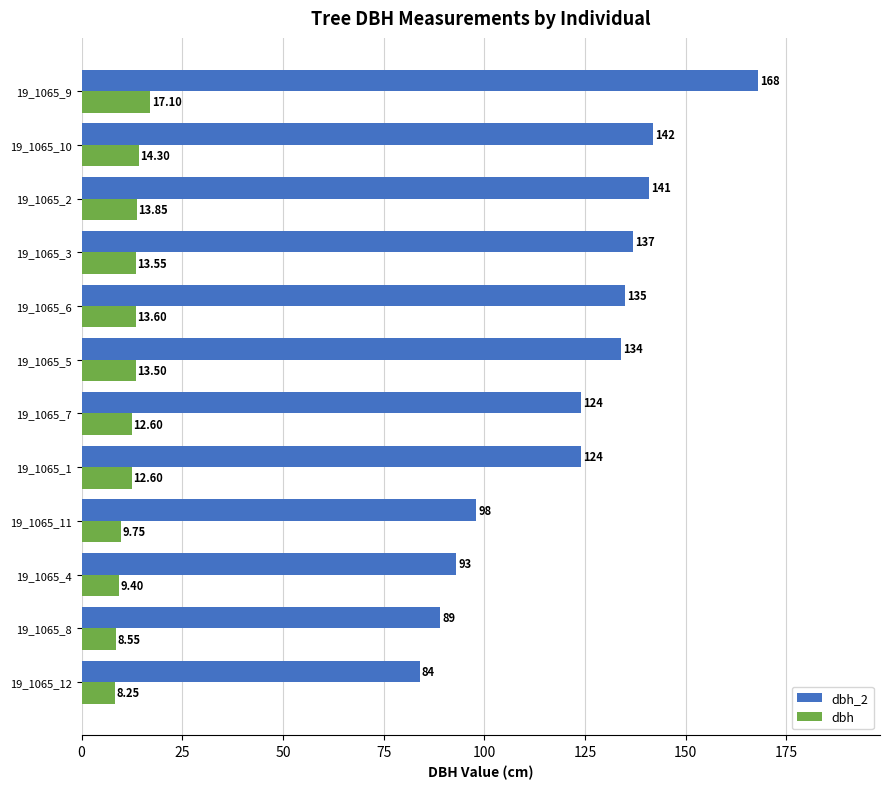

List the series in order of their peak value, lowest first.

dbh, dbh_2